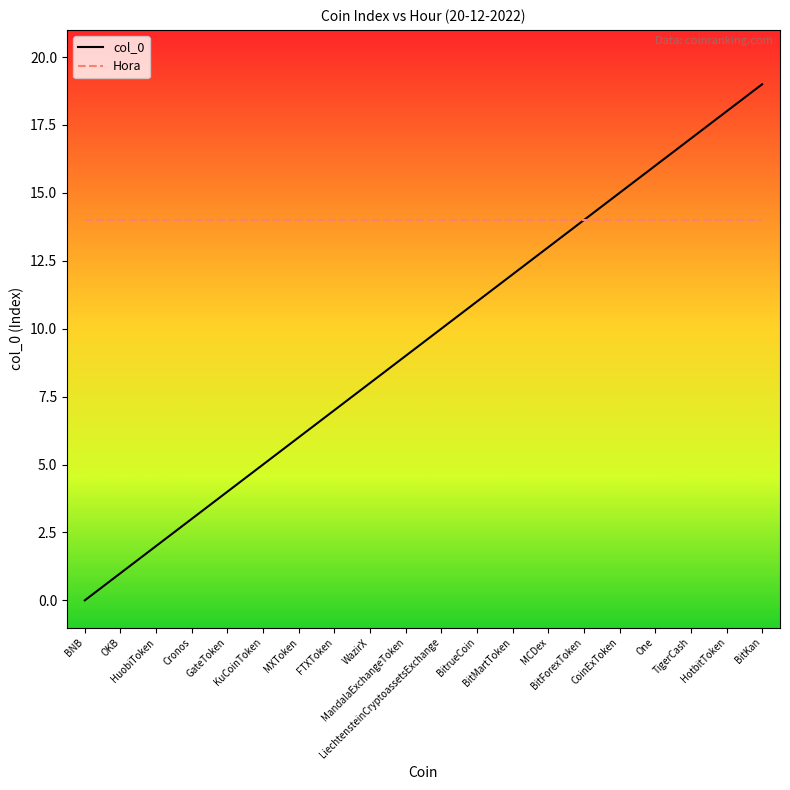

What is the difference between the highest and lowest values at TigerCash?

3